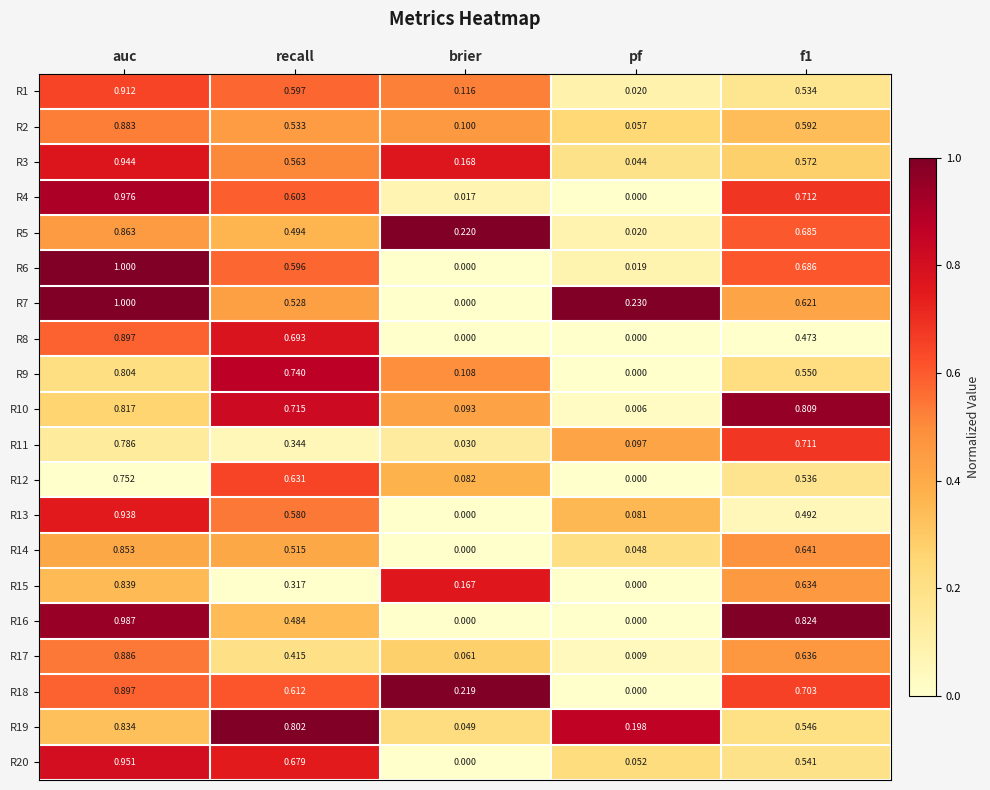

Count the number of categories in the chart.

5